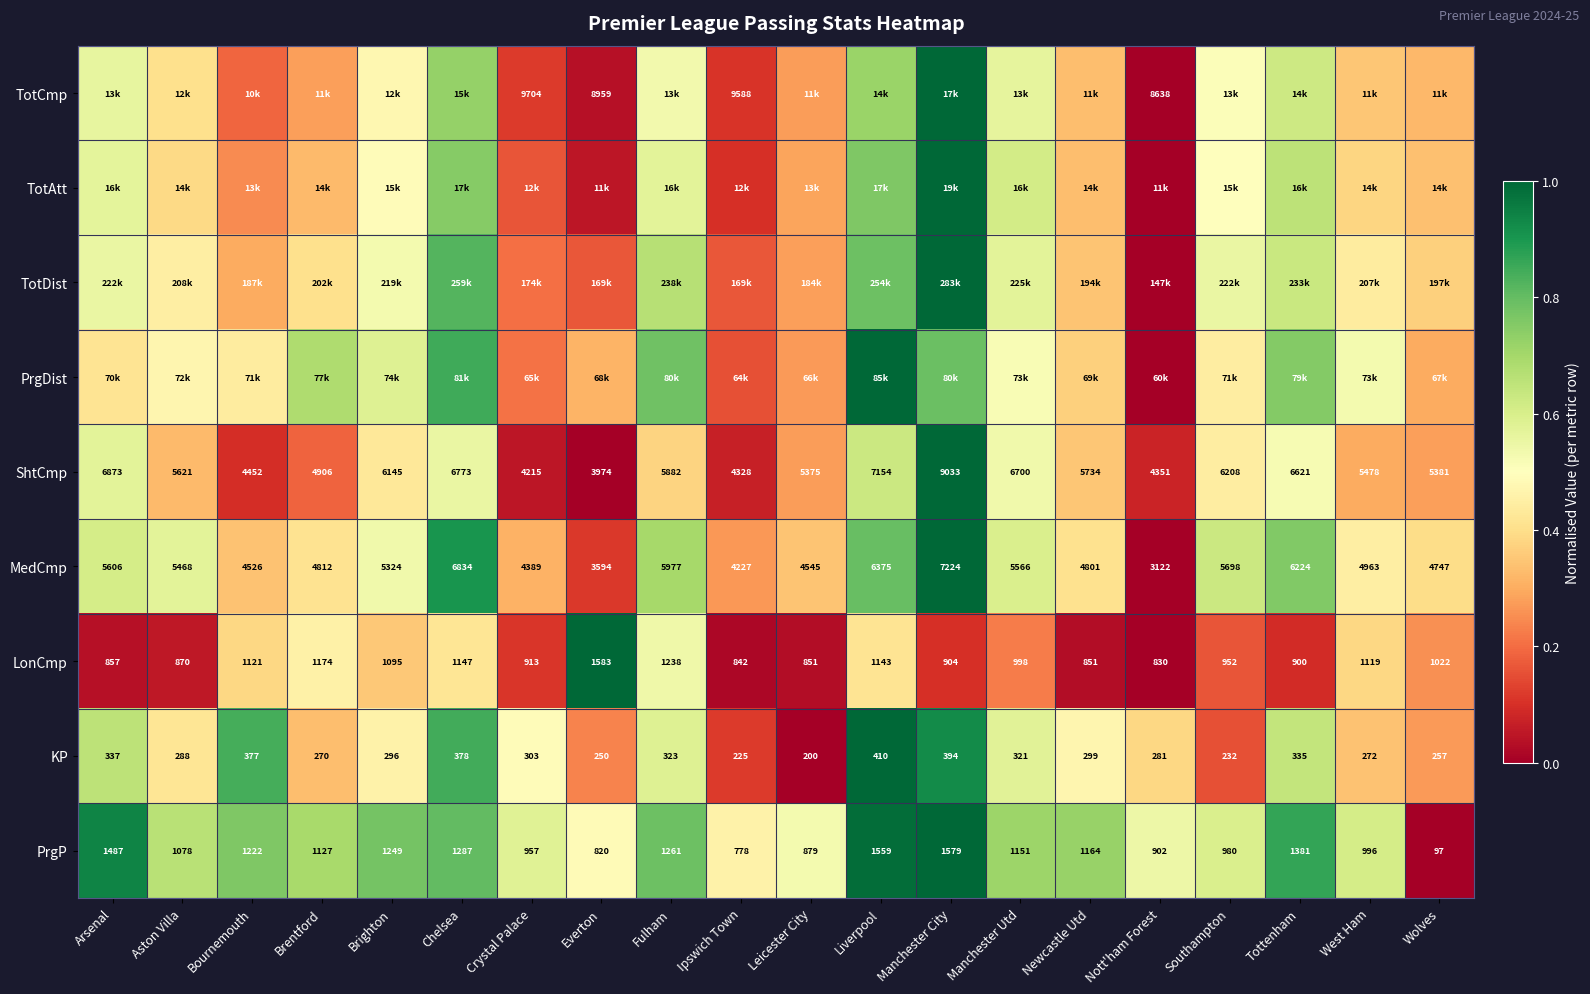

Rank the categories by MedCmp value from lowest to highest.

Nott'ham Forest, Everton, Ipswich Town, Crystal Palace, Bournemouth, Leicester City, Wolves, Newcastle Utd, Brentford, West Ham, Brighton, Aston Villa, Manchester Utd, Arsenal, Southampton, Fulham, Tottenham, Liverpool, Chelsea, Manchester City